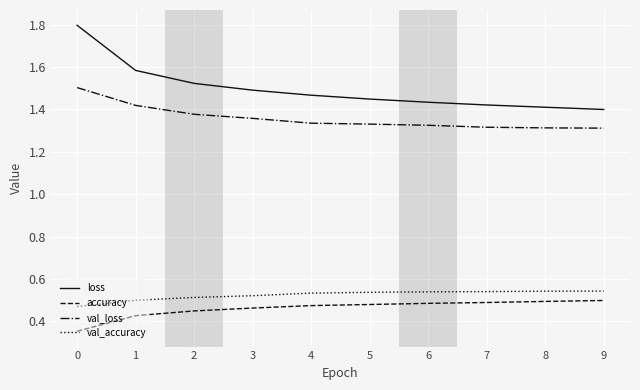

Is it true that loss equals 0.7 at 5?

False